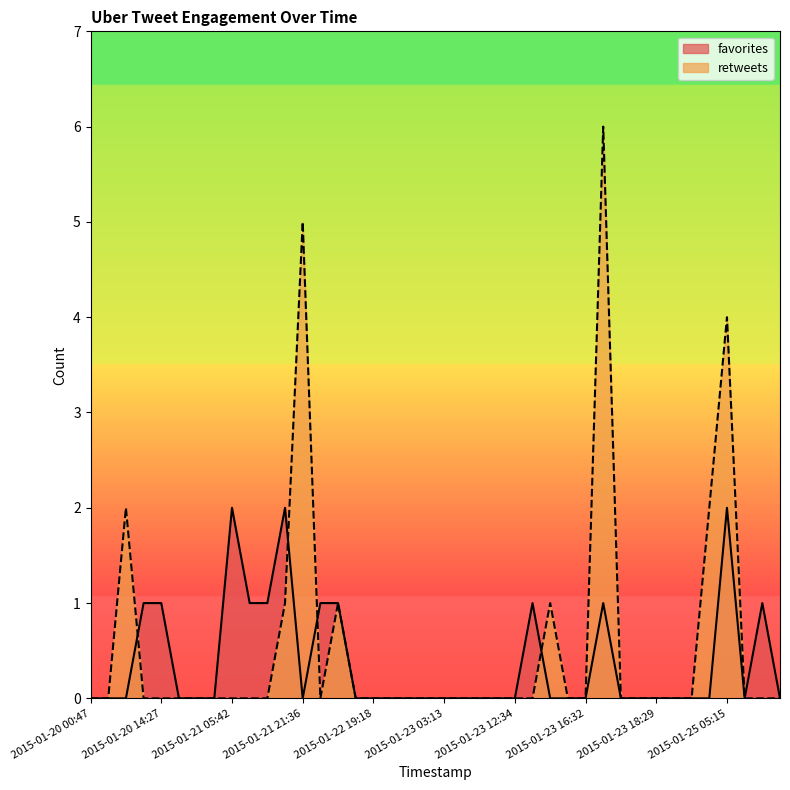

Does the chart display data point markers on the line(s)?

No